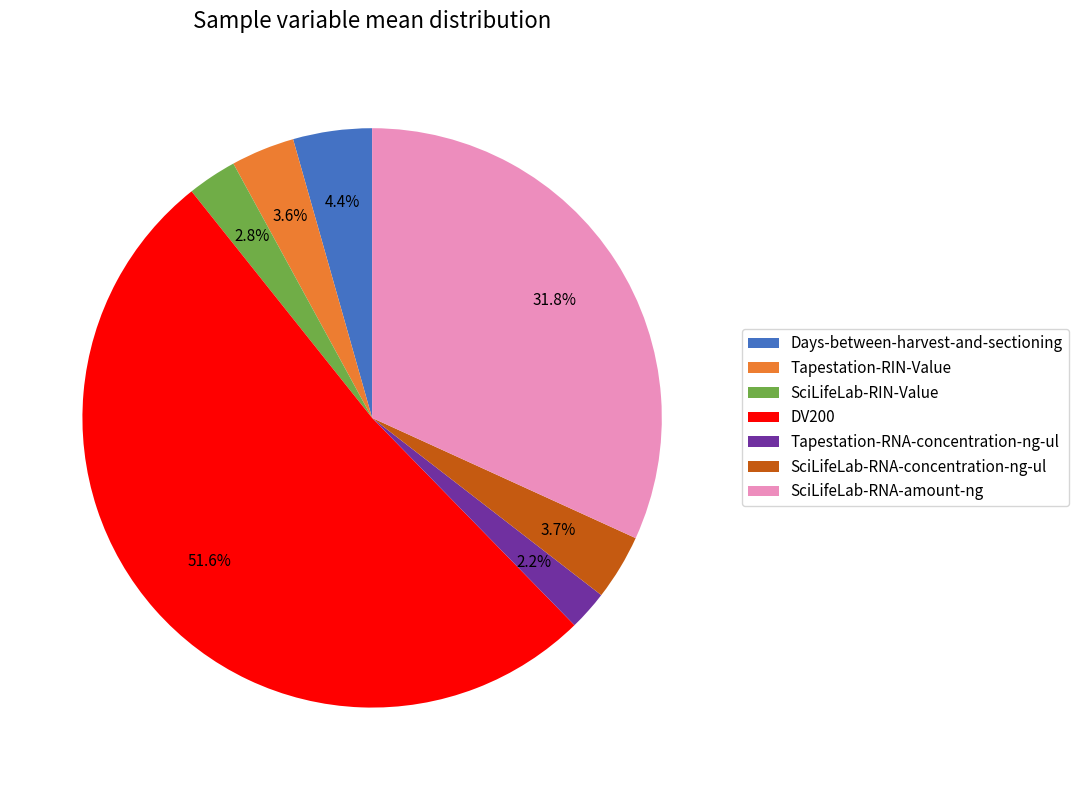

True or false: SciLifeLab-RIN-Value accounts for 3% of the total.

True